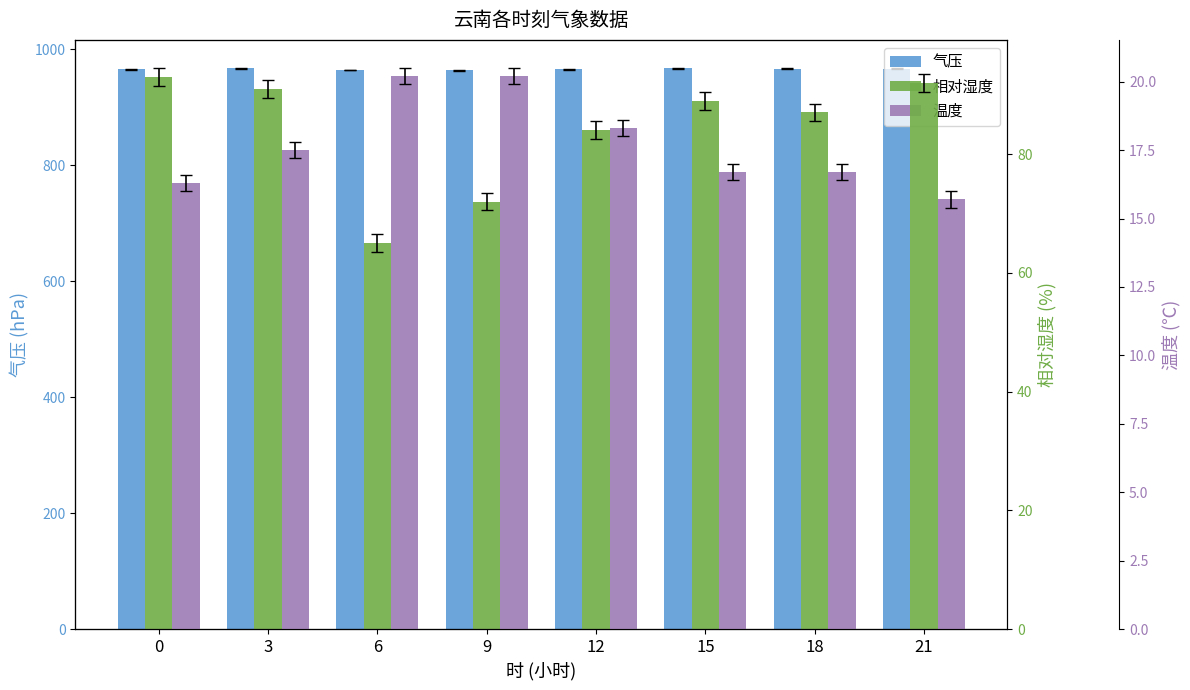

What is the difference between the second highest and second lowest values in the 气压 series?

2.5